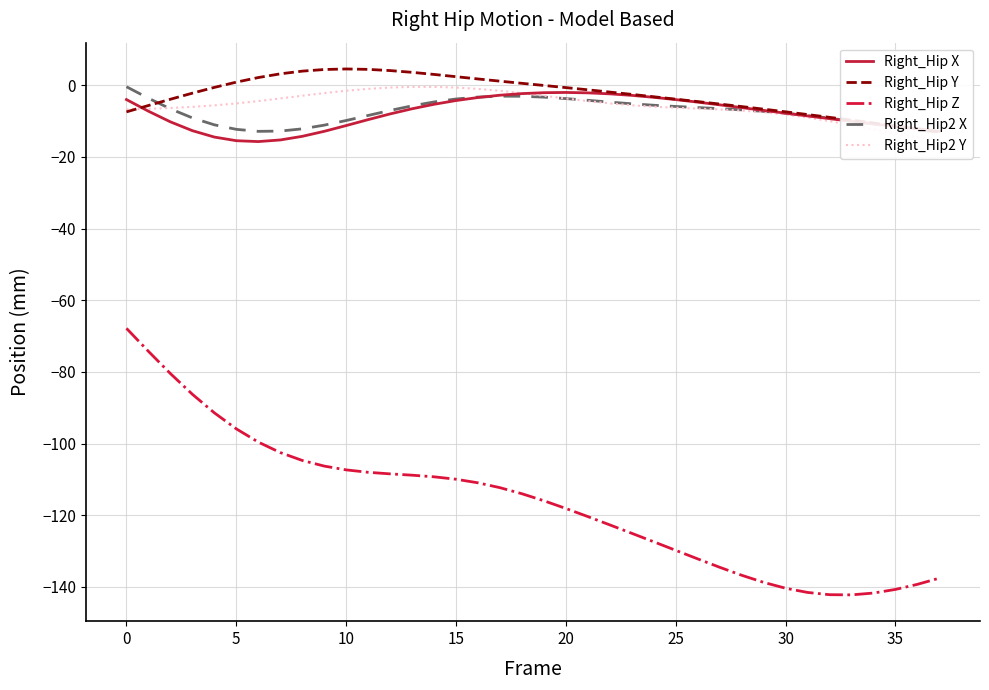

What are all the series names shown in the legend?

Right_Hip X, Right_Hip Y, Right_Hip Z, Right_Hip2 X, Right_Hip2 Y